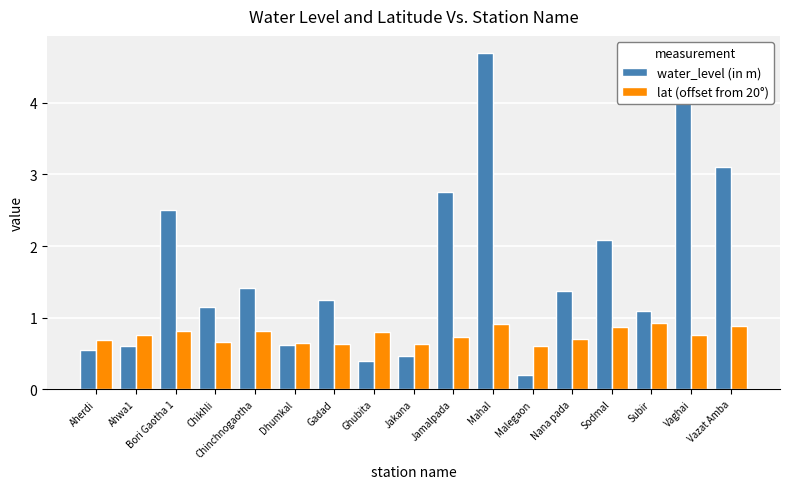

Which category has the lowest value in the water_level (in m) series?

Malegaon